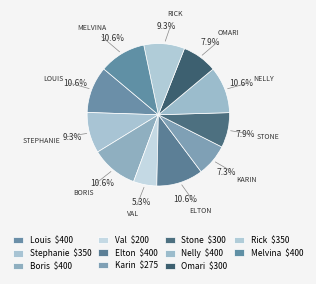

What percentage is the Louis slice, to the nearest percent?

11%